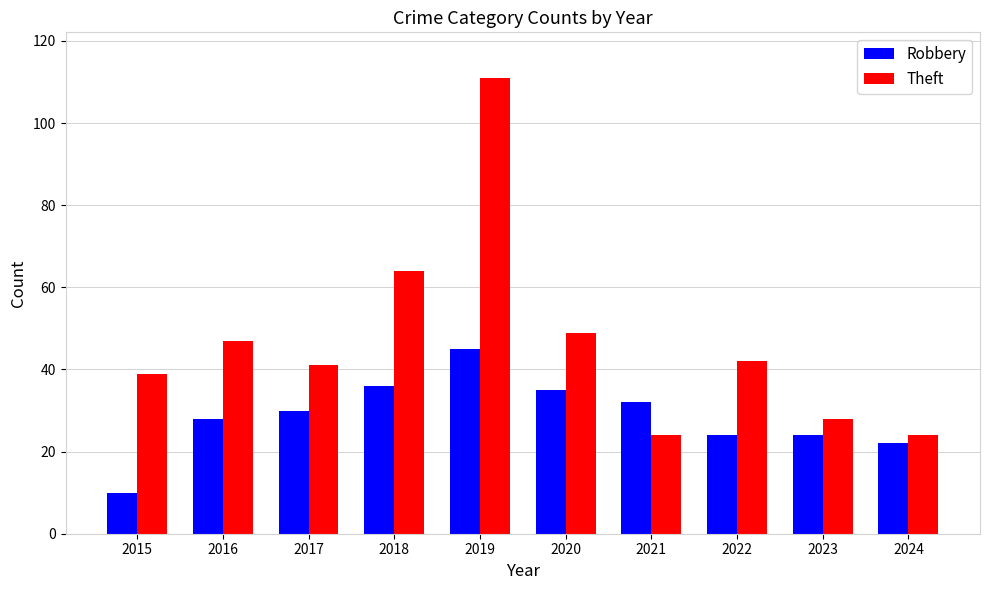

Count the number of categories in the chart.

10